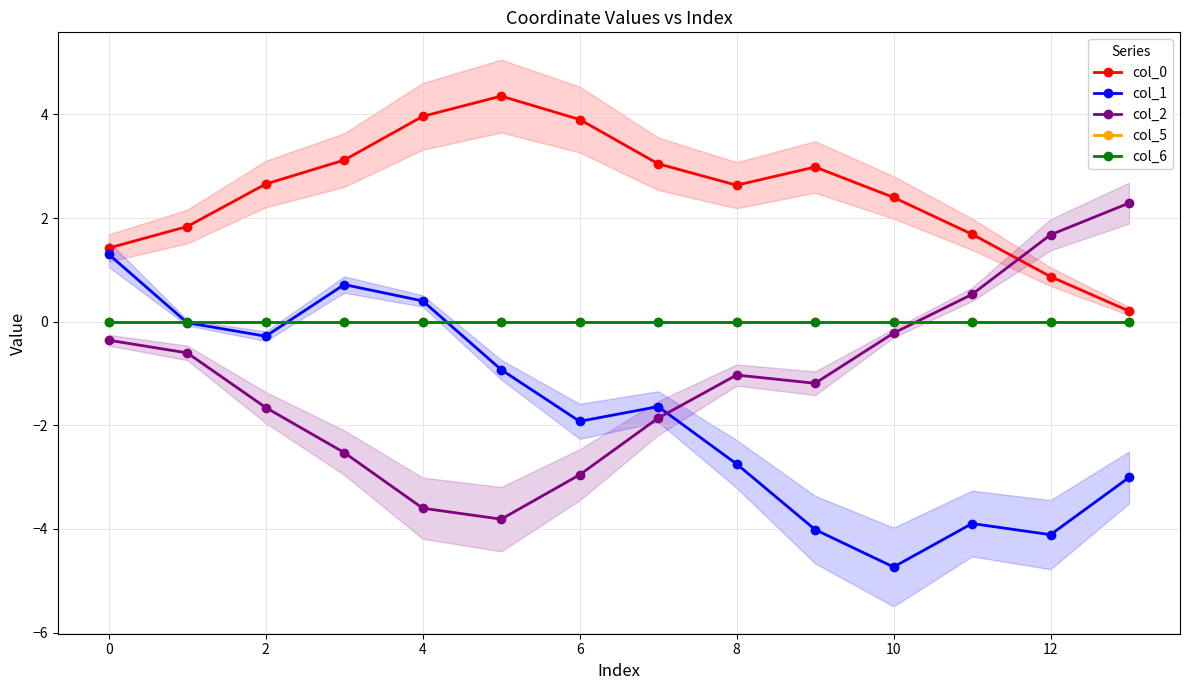

Between which two adjacent categories do col_6 and col_2 first intersect?

10 and 11